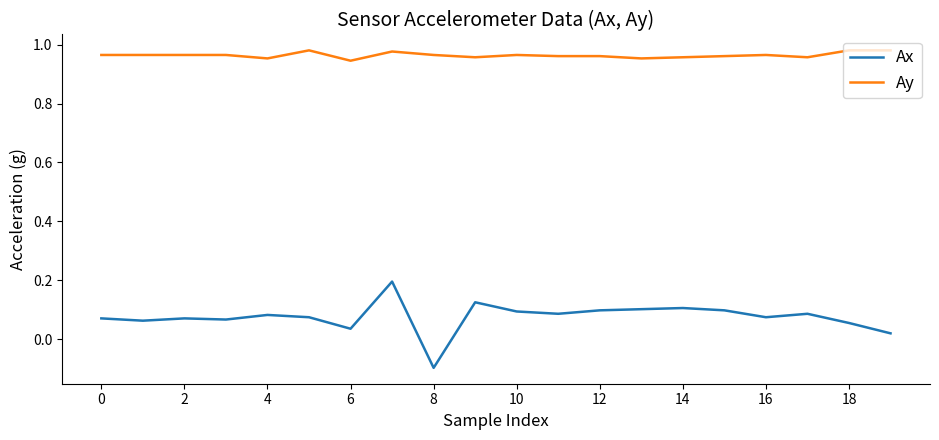

Which series has the largest total across all categories?

Ay